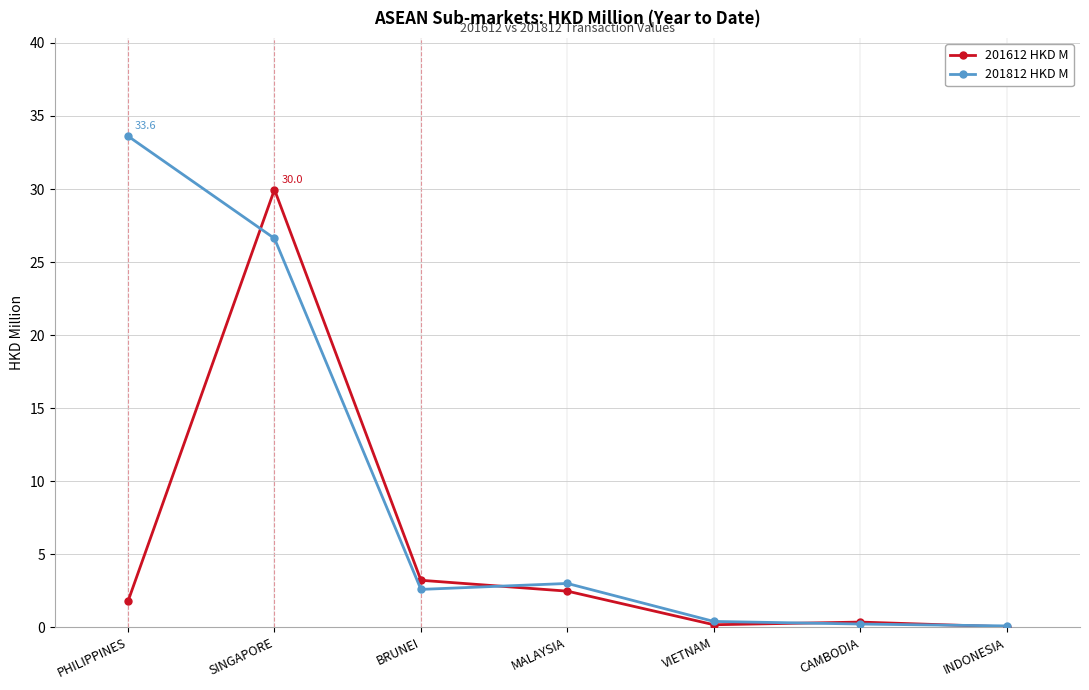

Rank the series by their maximum value, from highest to lowest.

201812 HKD M, 201612 HKD M